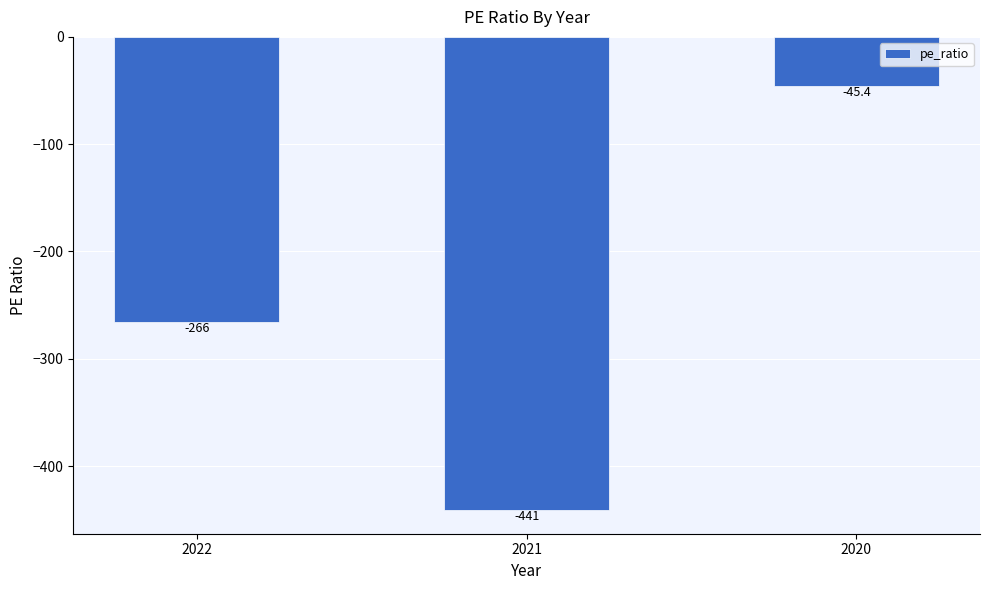

How many values are below -266?

1